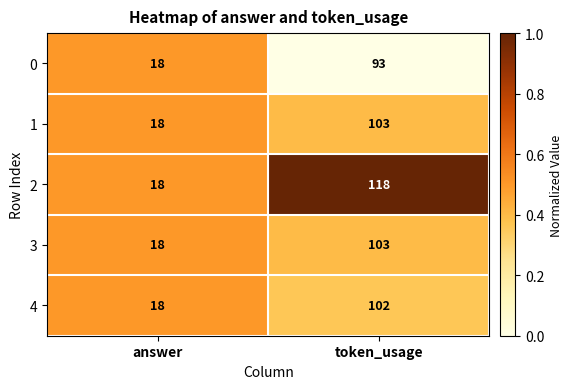

What is the sum of all 4 values?

120